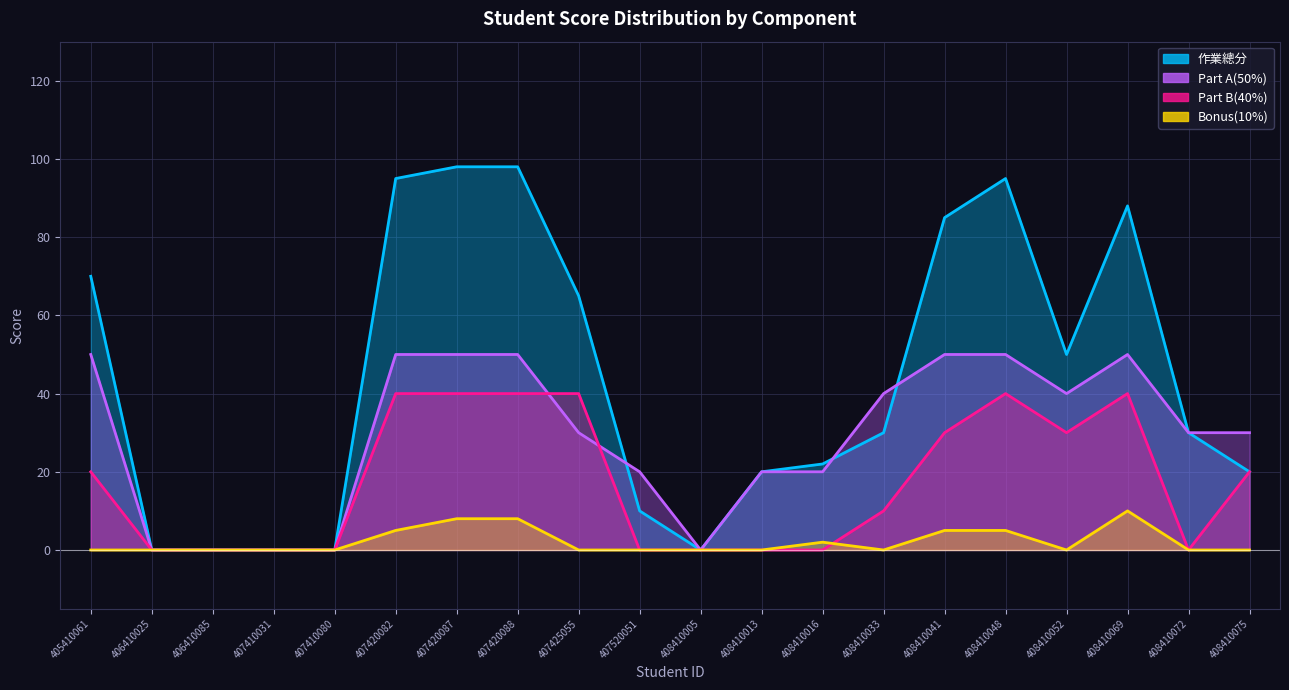

What is the difference between the second highest and minimum values in the Part A(50%) series?

50